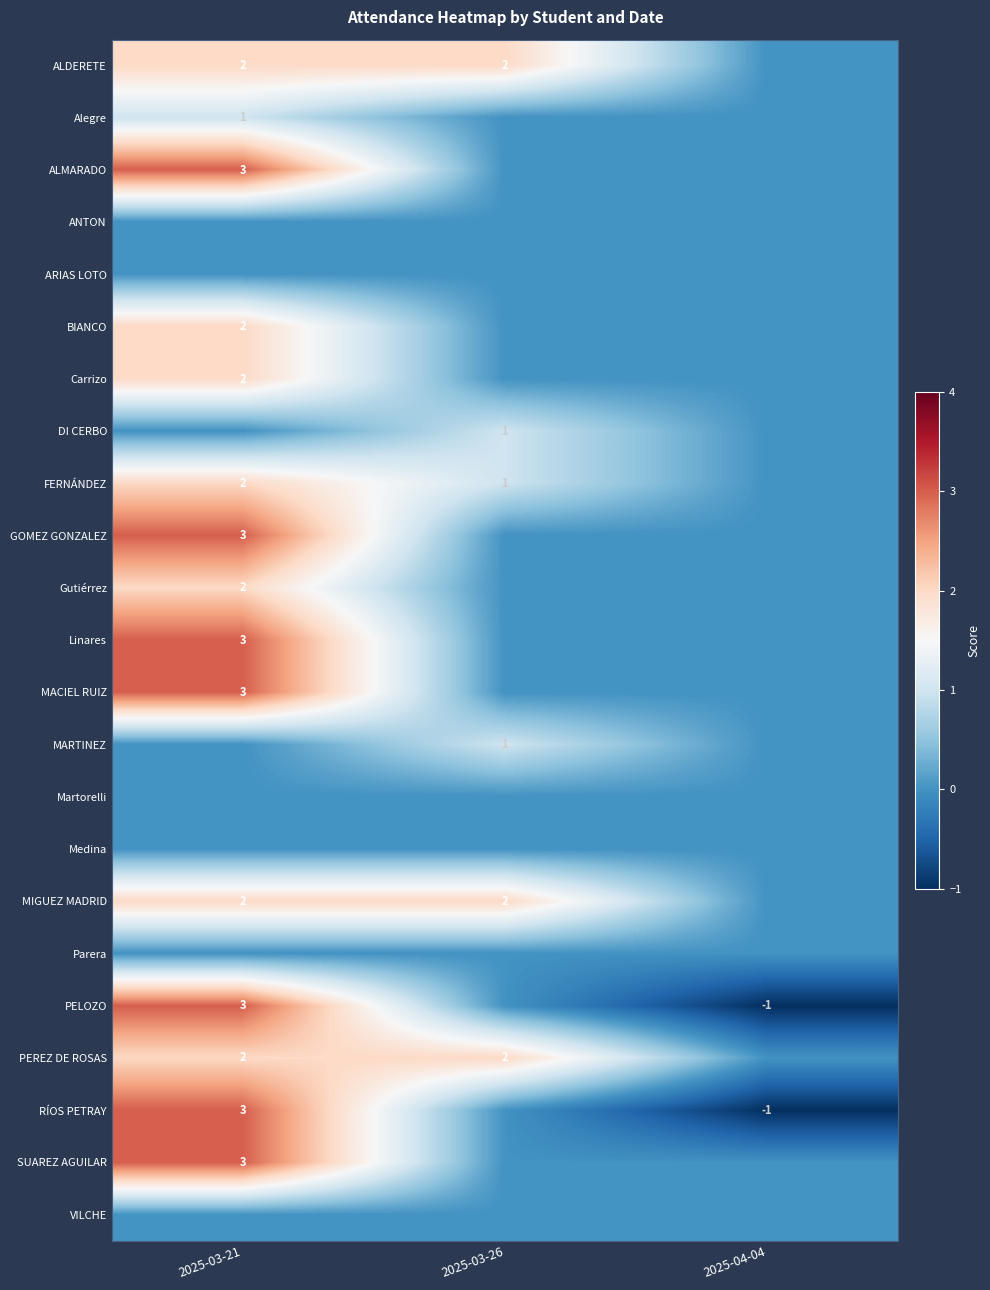

Is it true that Carrizo equals 2 at 2025-03-21?

True